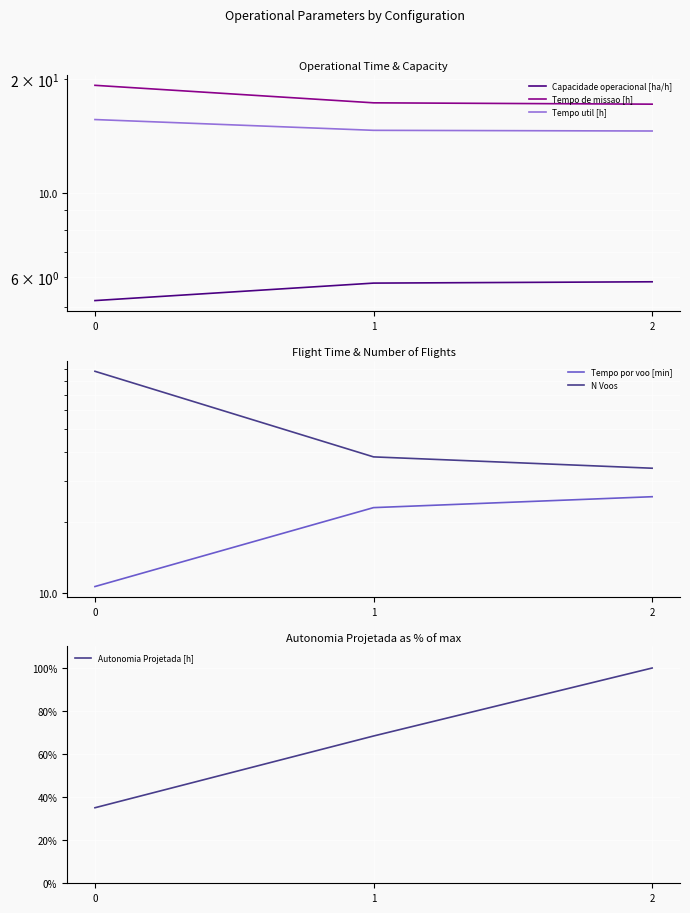

What is the sum of all Tempo por voo [min] values?

59.5